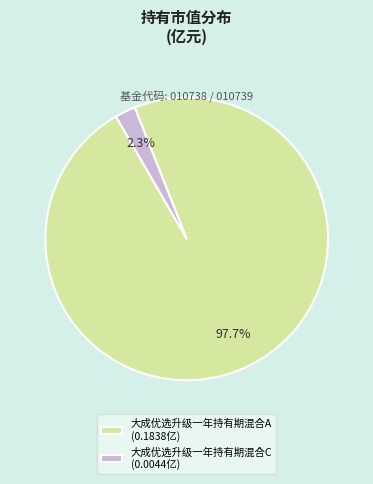

Is there a majority slice in this chart?

Yes